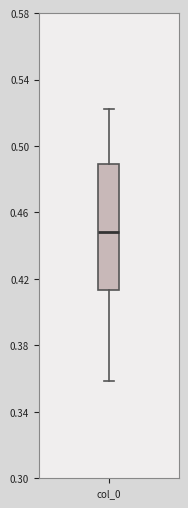

Read this box plot against the y-axis: the position of the median line, the range covered by the box, and the ends of both whiskers. The values are not printed on the chart, so give them approximately, as read against the axis.

median 0.450, box 0.415 to 0.490, whiskers 0.360 to 0.520